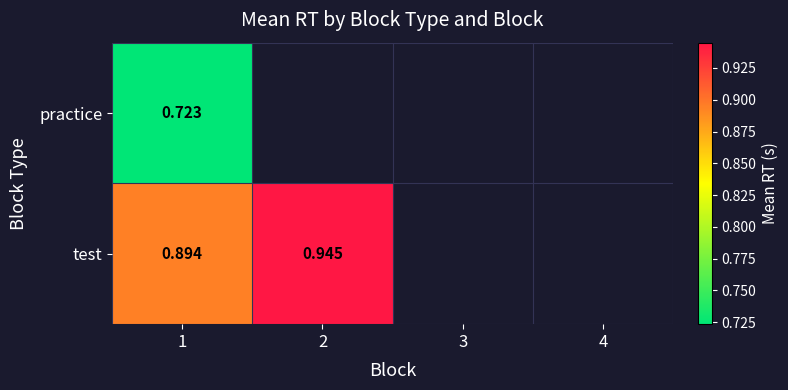

Rank the series at 1 from highest to lowest value.

test, practice